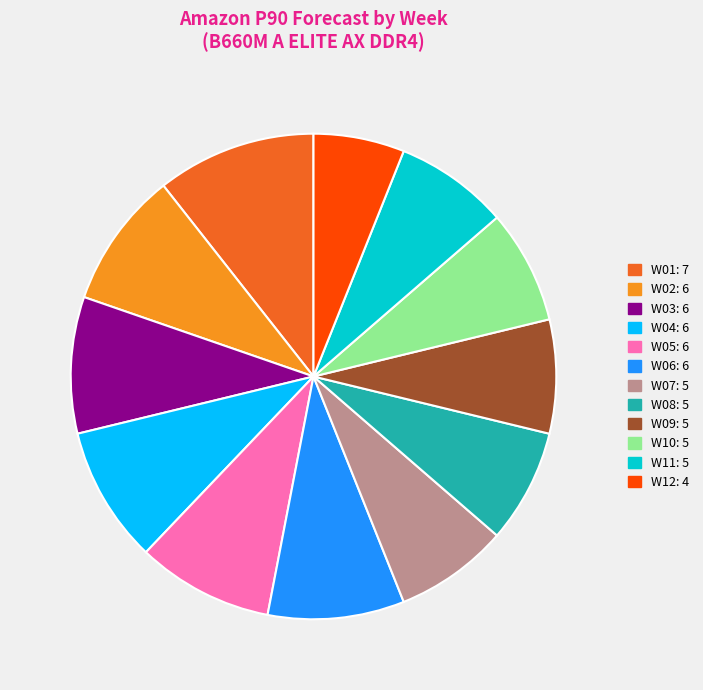

Does W05 represent more than half of the total?

No